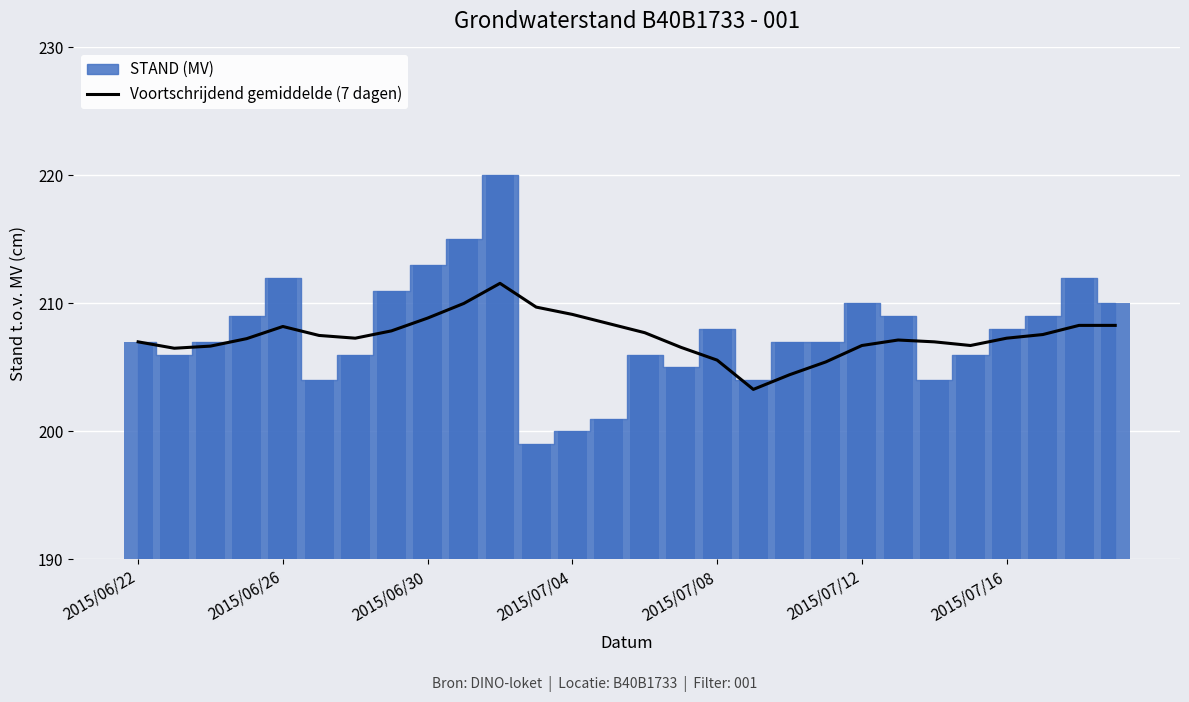

The Voortschrijdend gemiddelde (7 dagen) series shows 206.7 at 2015/07/12. True or false?

True